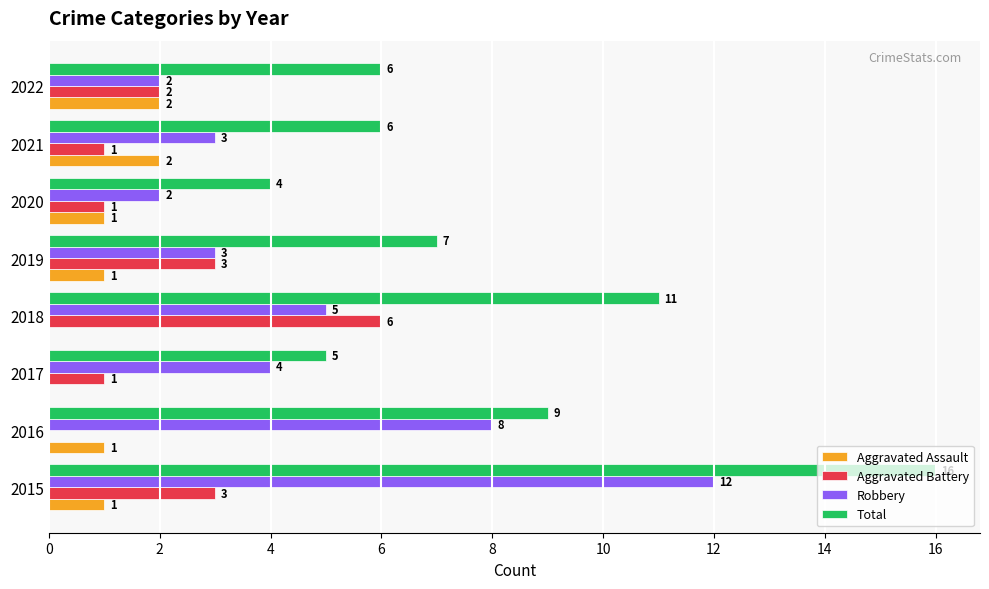

How many Aggravated Assault values are between 1 and 2?

6